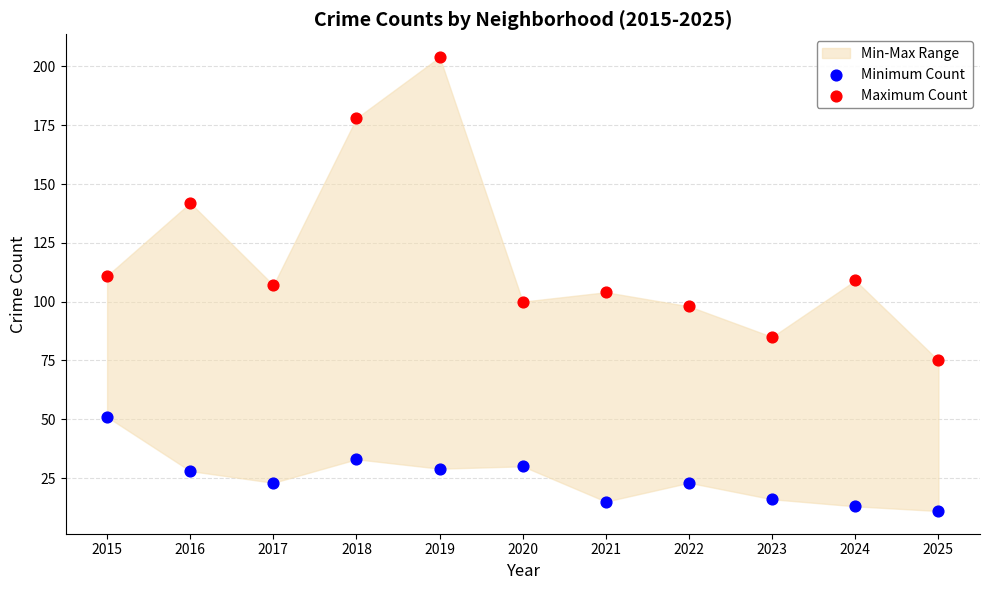

Which series has the largest Y range (max minus min)?

Maximum Count